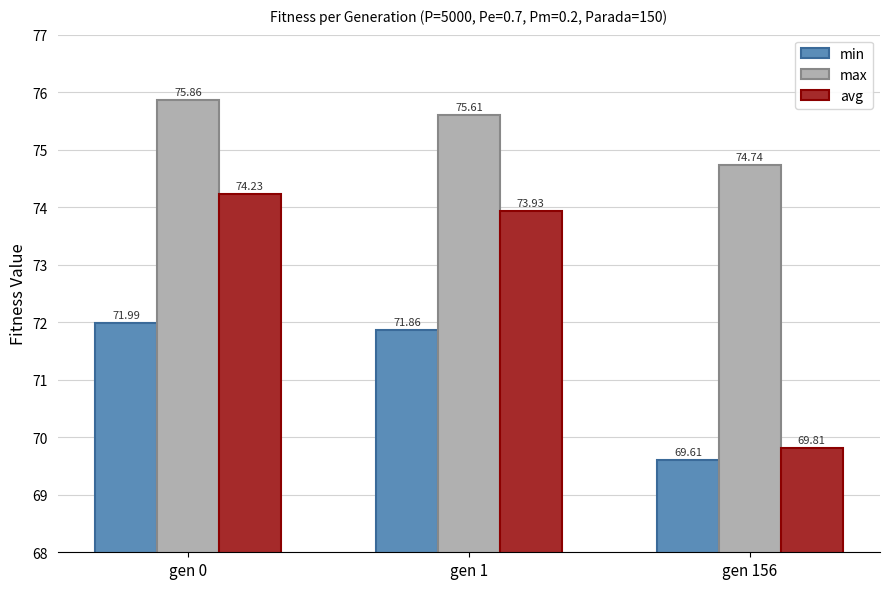

At how many categories does at least one series exceed 69?

3